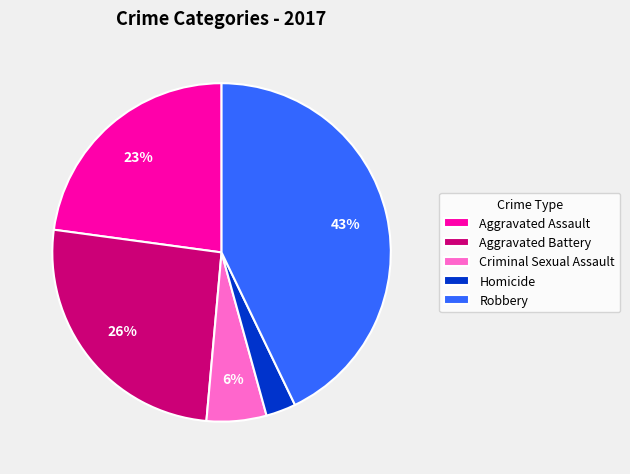

How many segments does this pie chart have?

5